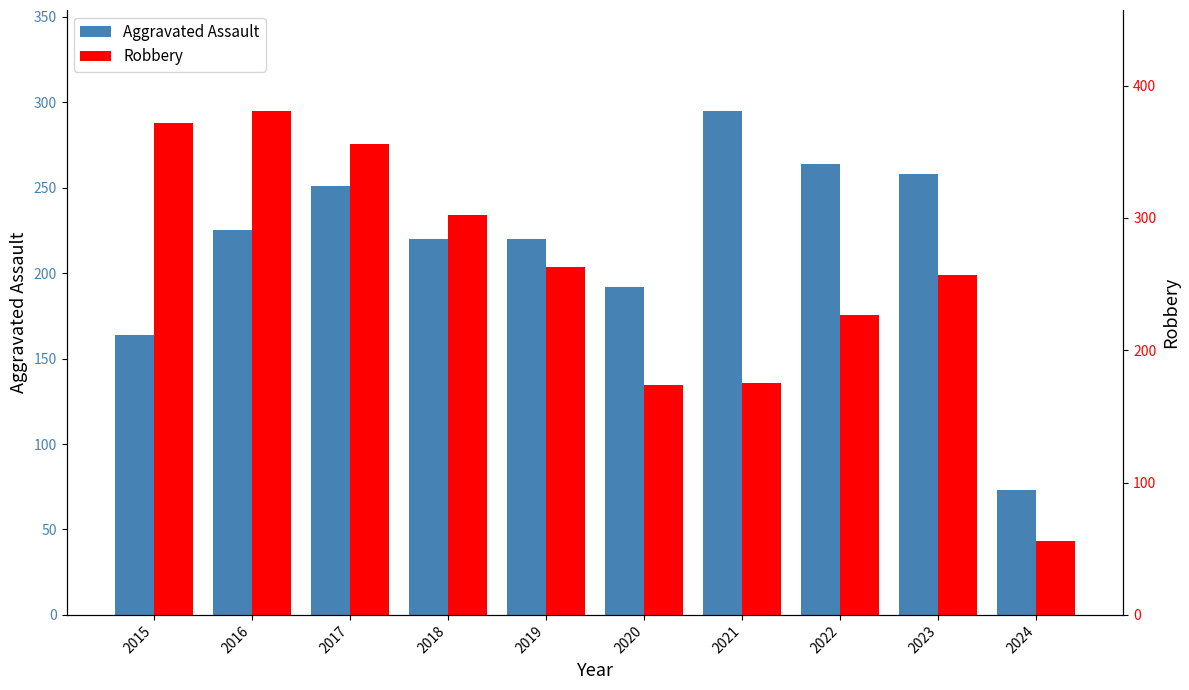

What value does the Robbery series have at 2023, to the nearest 5?

255